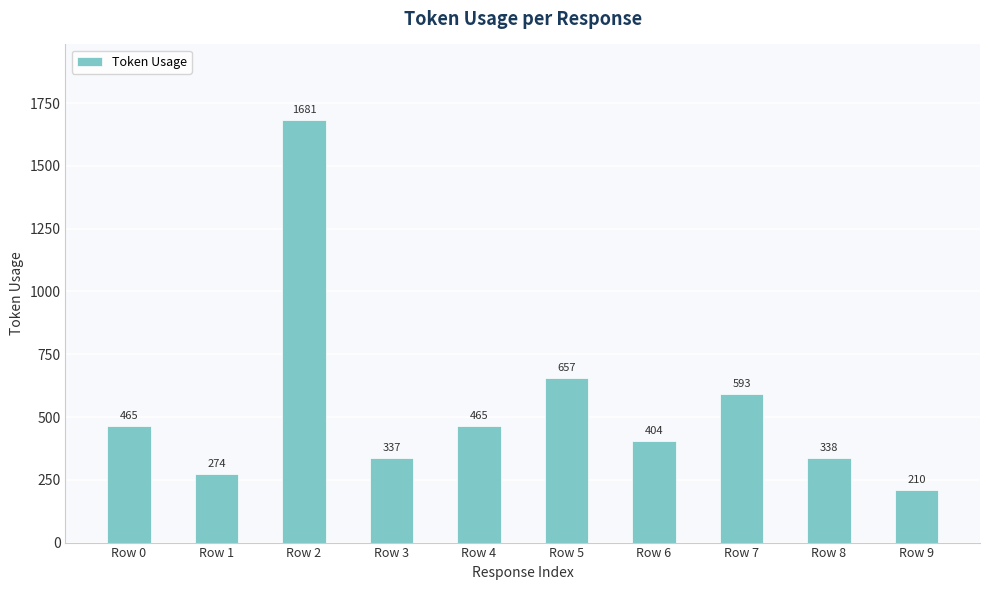

Which label corresponds to the smallest value in the chart?

Row 9